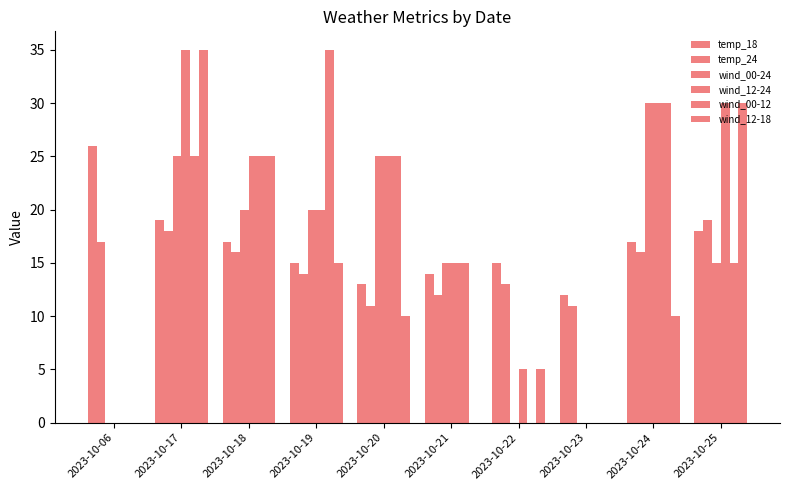

What is the difference between the maximum and second lowest values in the wind_00-24 series?

30